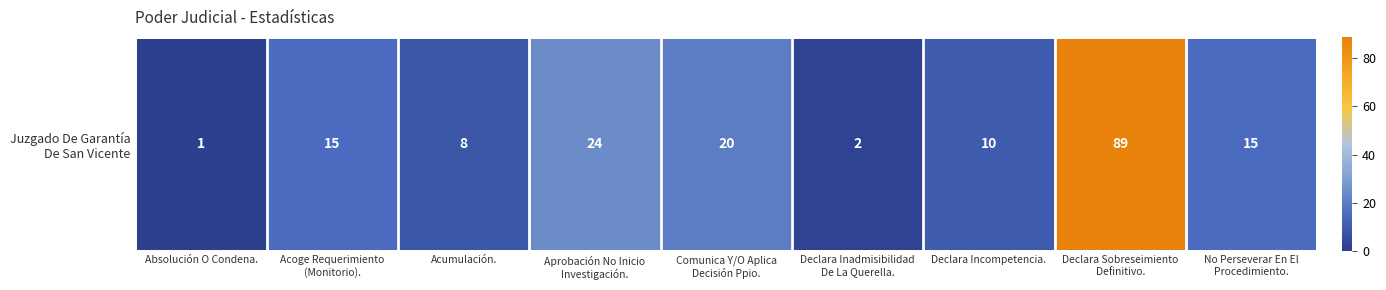

Approximately how many times larger is the value at Acumulación. compared to Aprobación No Inicio
Investigación.?

0.3